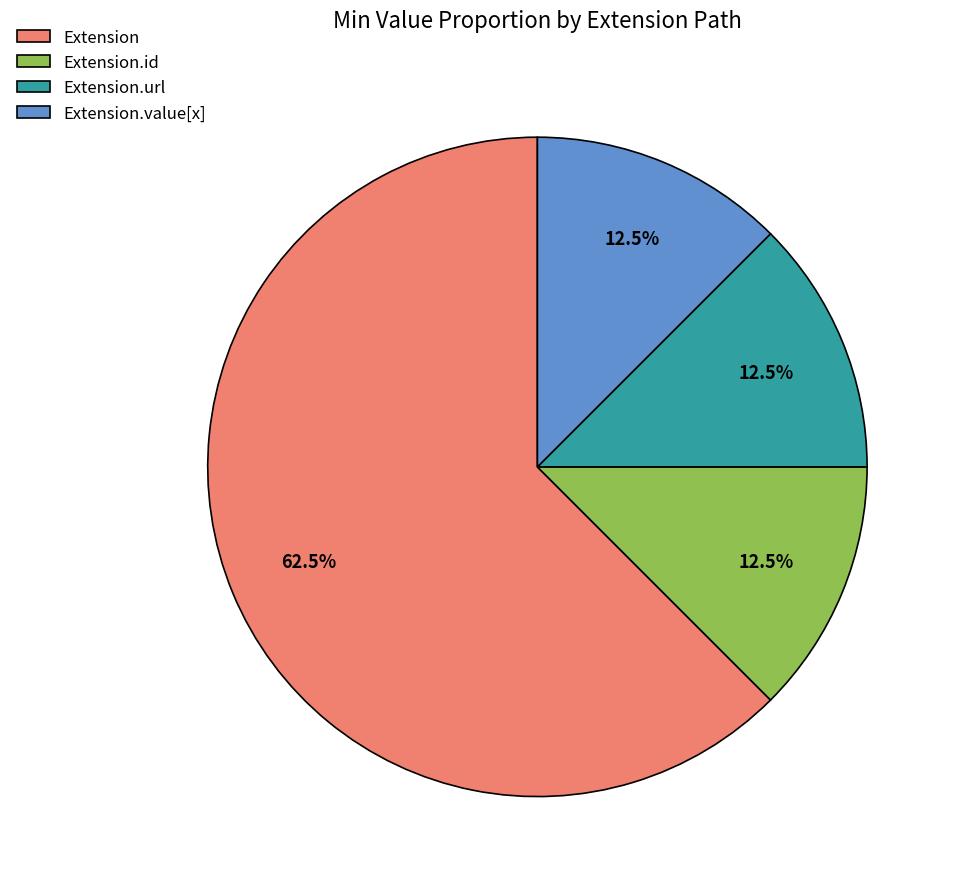

Does Extension.id represent more than half of the total?

No